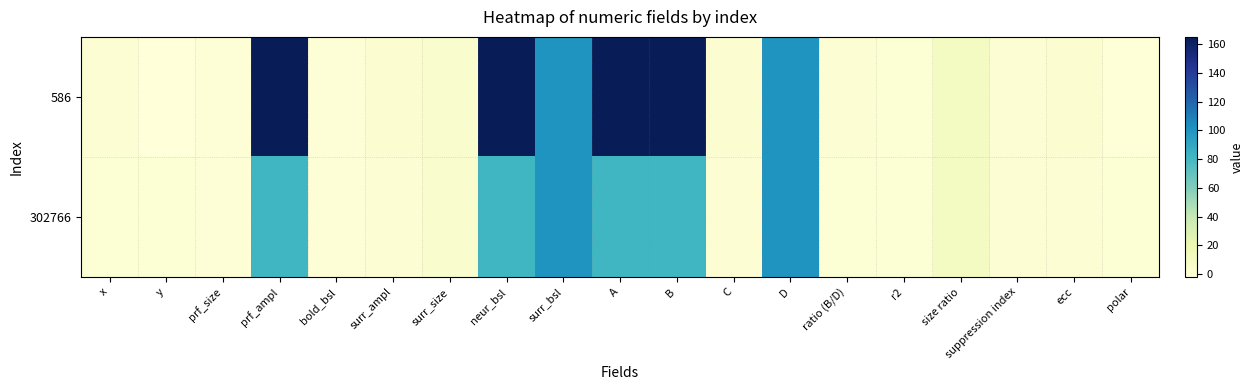

List the series in order of their peak value, lowest first.

302766, 586